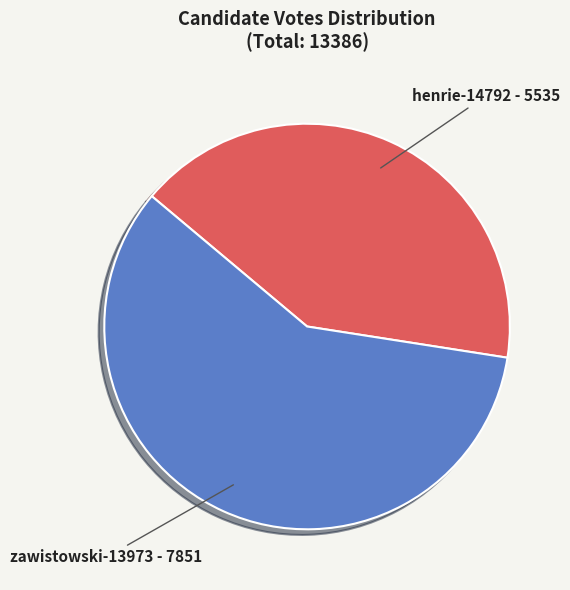

The henrie-14792 slice represents 50% of the pie. True or false?

False